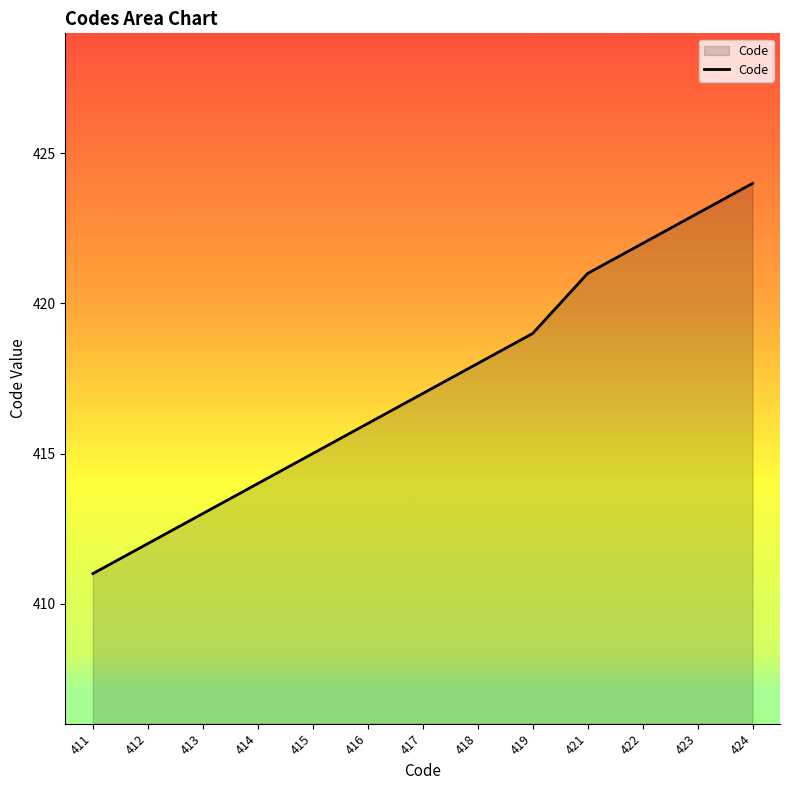

What is the difference between the maximum and minimum values?

13